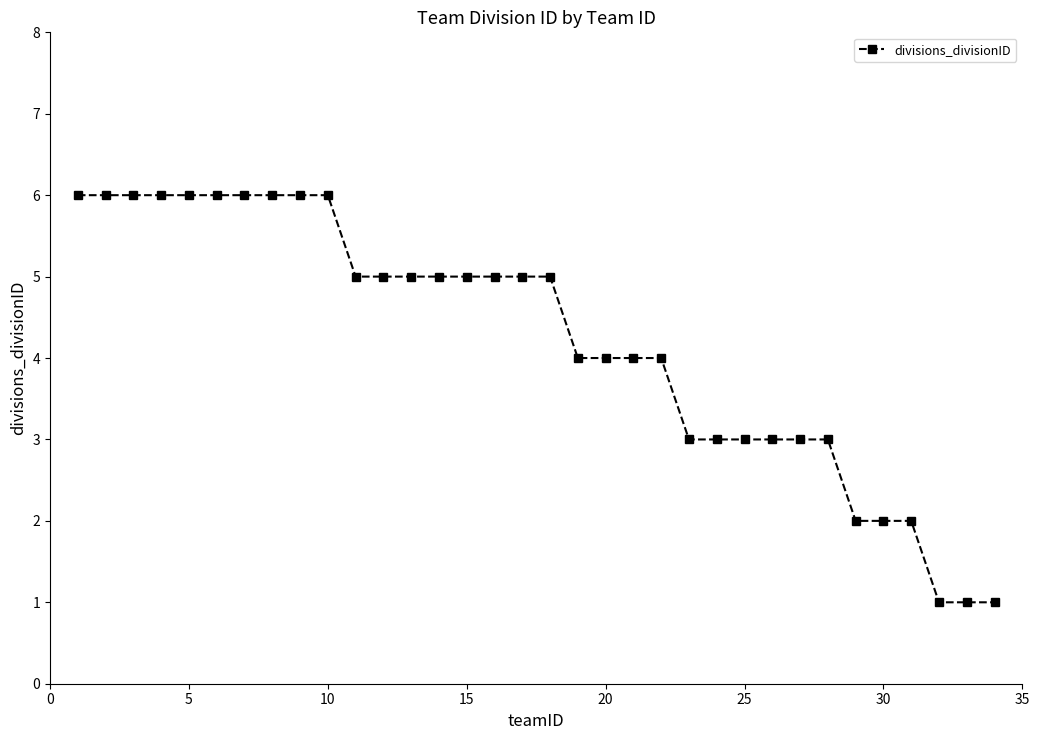

What is the sum of all values?

143